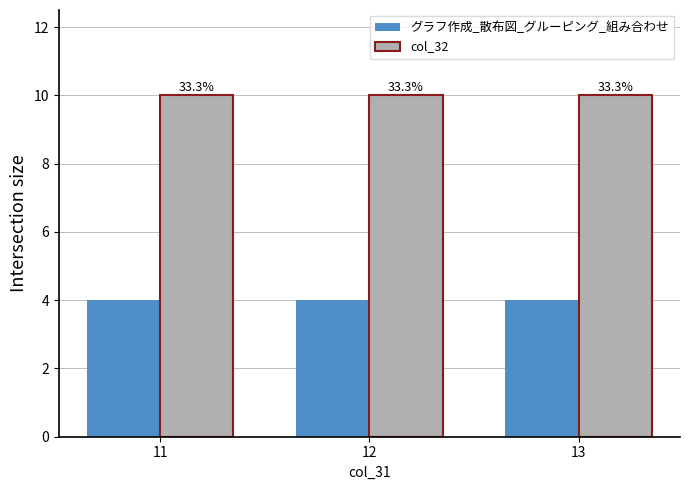

What are all the series names shown in the legend?

グラフ作成_散布図_グルーピング_組み合わせ, col_32